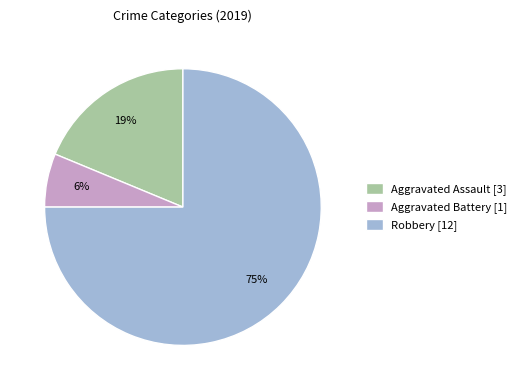

To the nearest percent, what is the average slice percentage?

33%